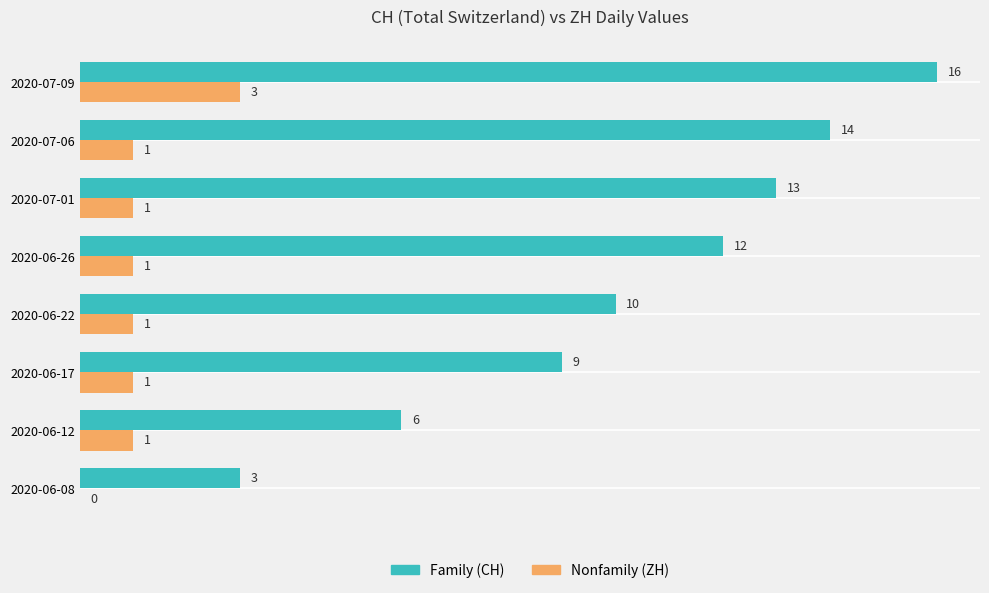

At which category is the sum across all series the highest?

2020-07-09